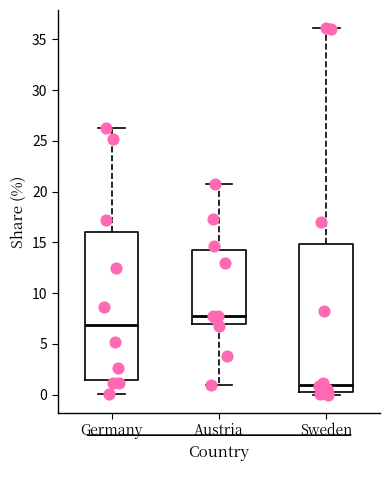

Which box has the highest median line?

Austria